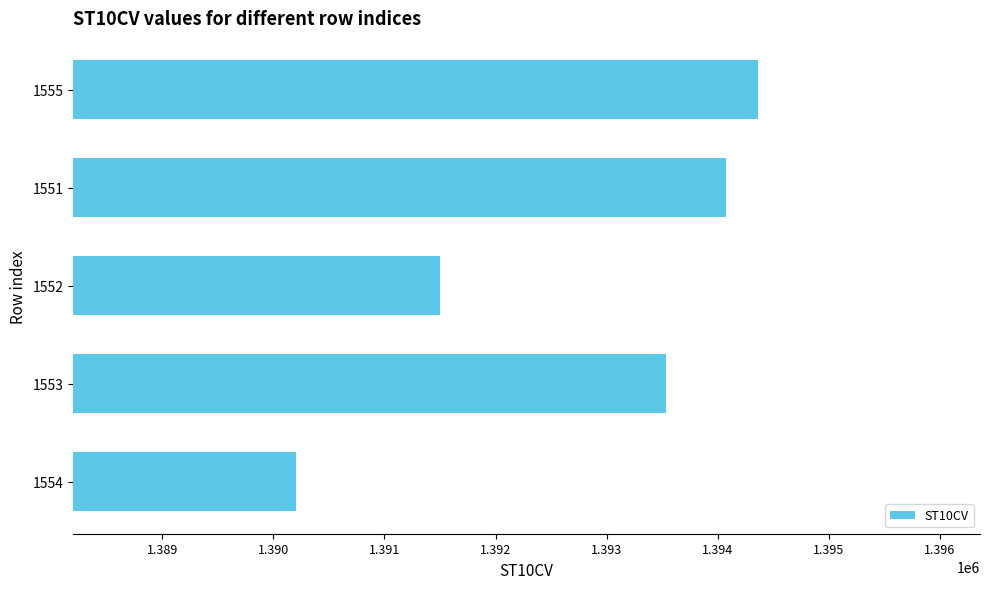

Reading top to bottom, transcribe all the data shown in this chart.

1394360	1394070	1391500	1393530	1390200